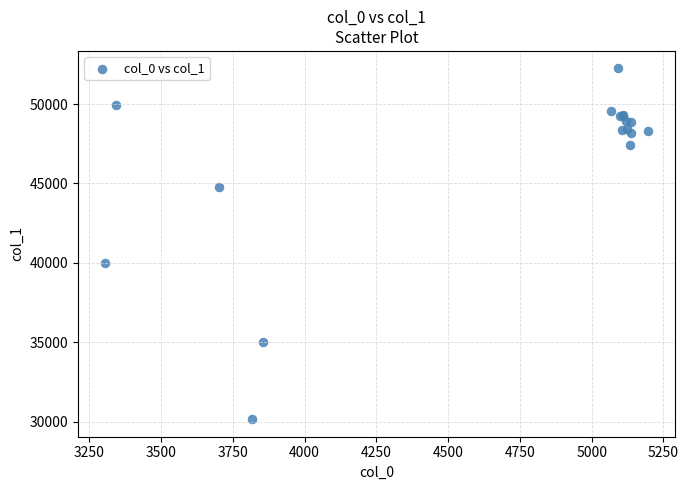

What Y value in the scatter plot is closest to 41196?

39975.6